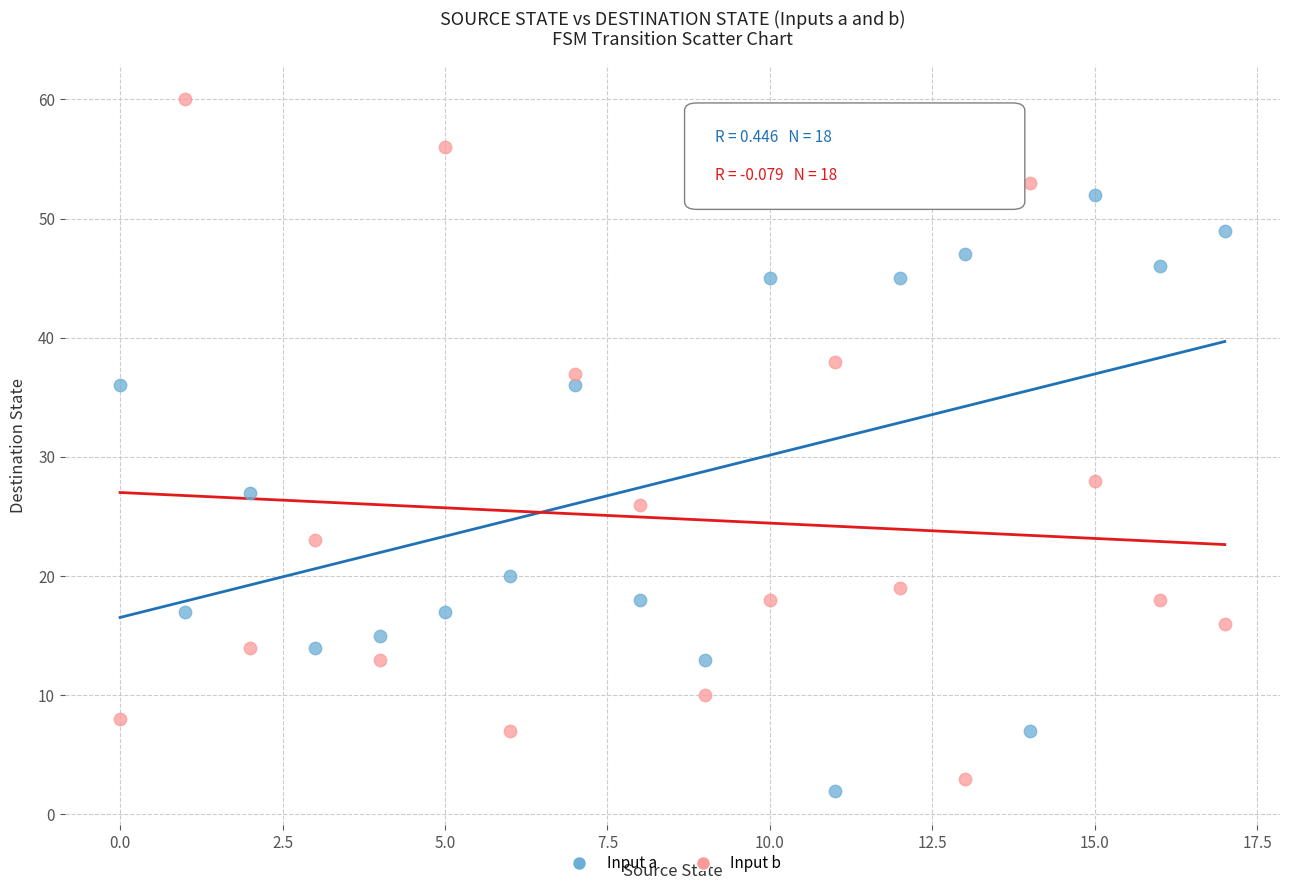

Which series has the largest Y range (max minus min)?

Input b